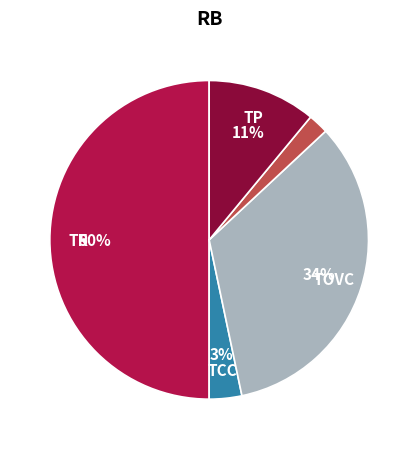

To the nearest percent, what is the average slice percentage?

20%